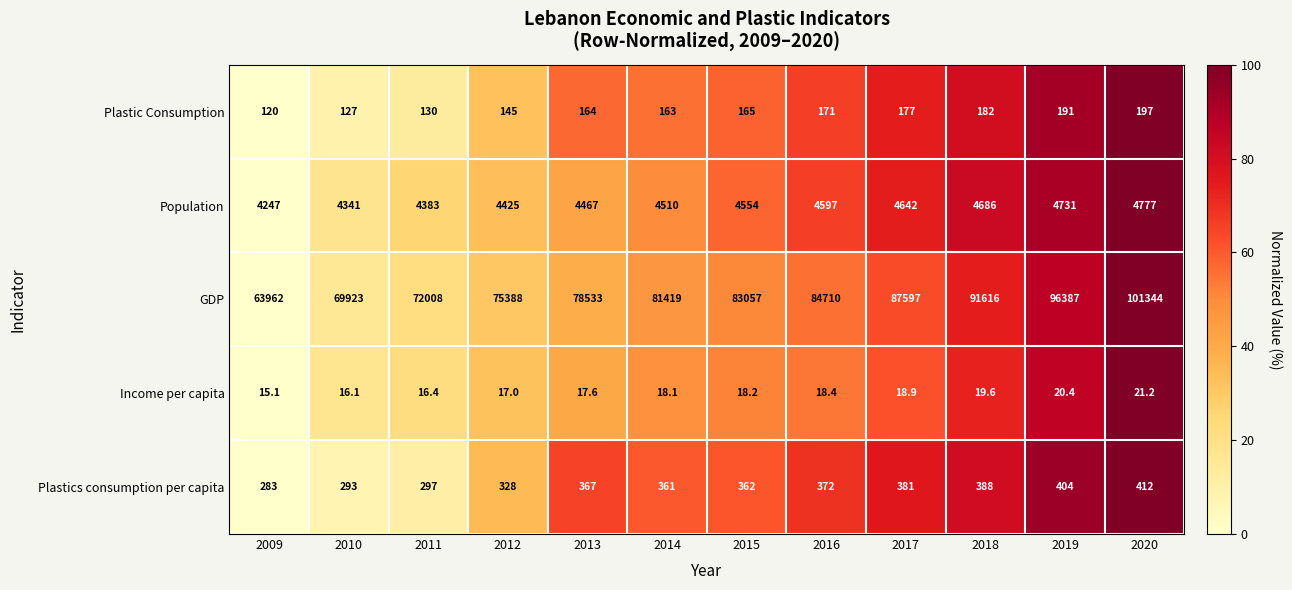

True or false: Plastics consumption per capita has a value of 485.2 at 2012.

False